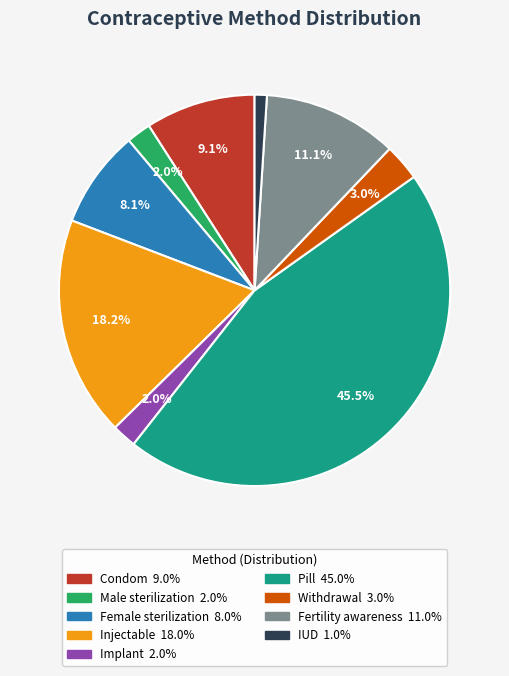

Does any single category account for the majority?

No